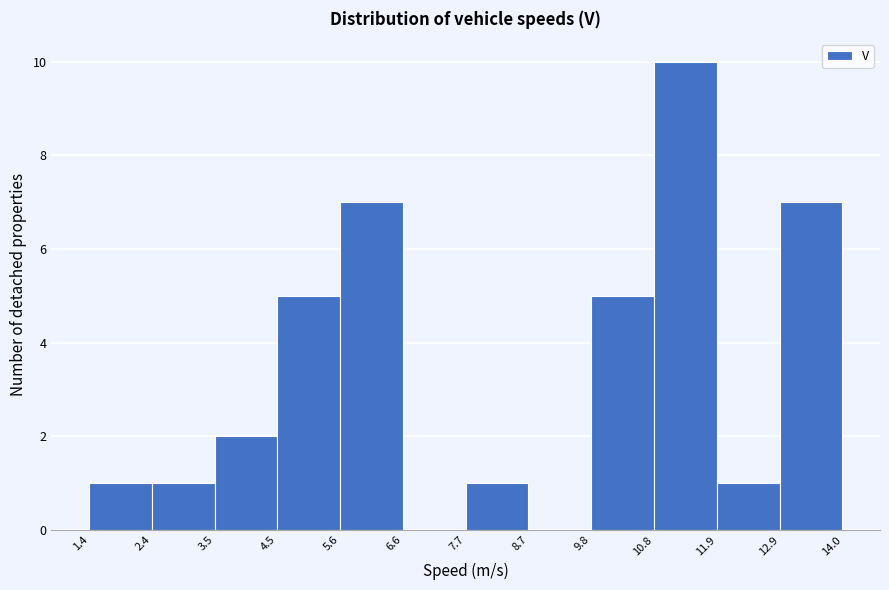

Reading left to right, list every bar in this chart as the range it spans on the x-axis followed by its height. The values are not printed on the chart, so give them approximately, as read against the axis.

1.4 to 2.4: 1
2.4 to 3.5: 1
3.5 to 4.5: 2
4.5 to 5.6: 5
5.6 to 6.6: 7
6.6 to 7.7: 0
7.7 to 8.7: 1
8.7 to 9.8: 0
9.8 to 10.8: 5
10.8 to 11.9: 10
11.9 to 12.9: 1
12.9 to 14.0: 7